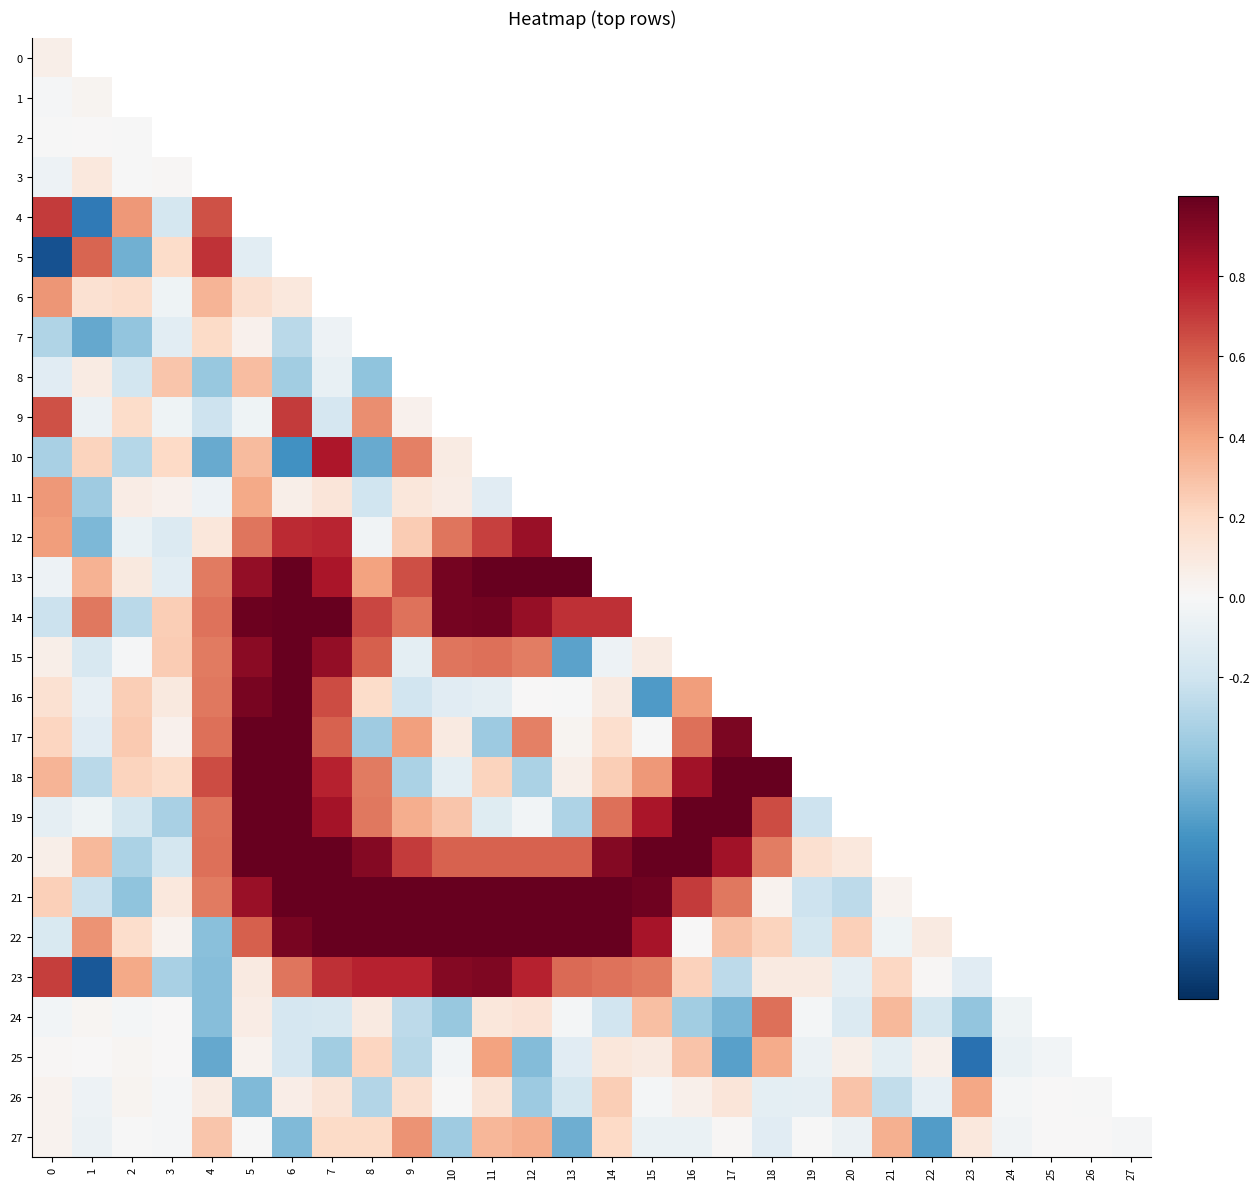

Is it true that 23 equals 0.1 at 21?

False